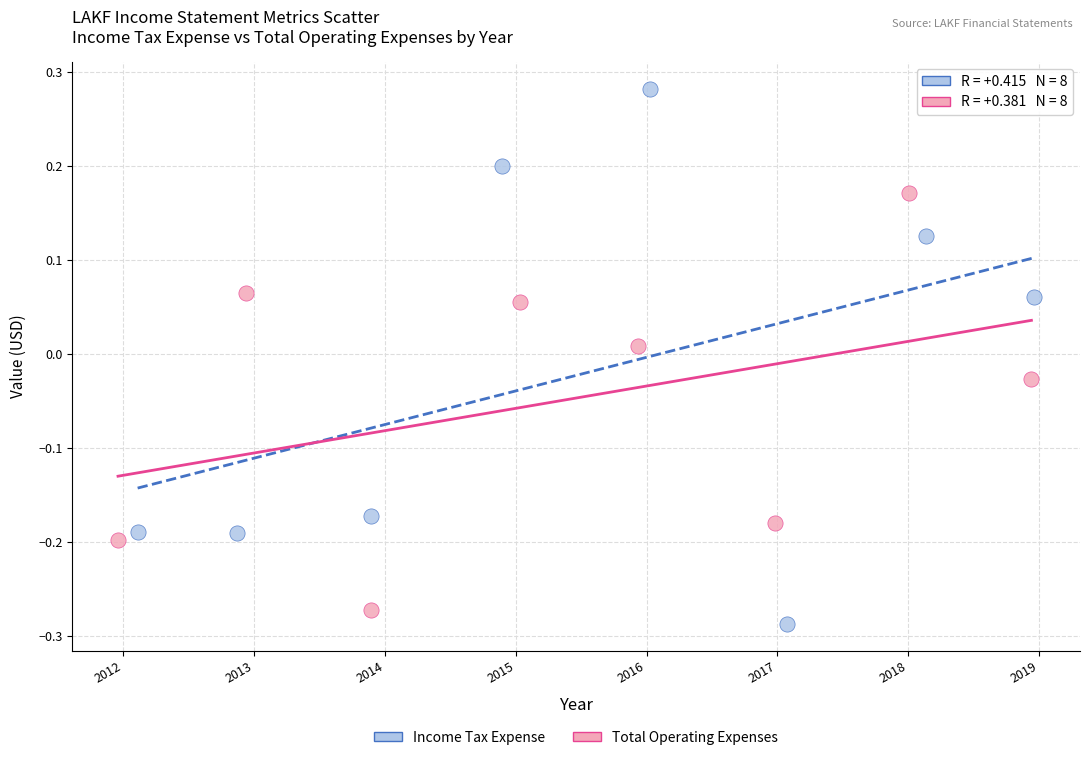

Which series contains the lowest Y value?

Income Tax Expense